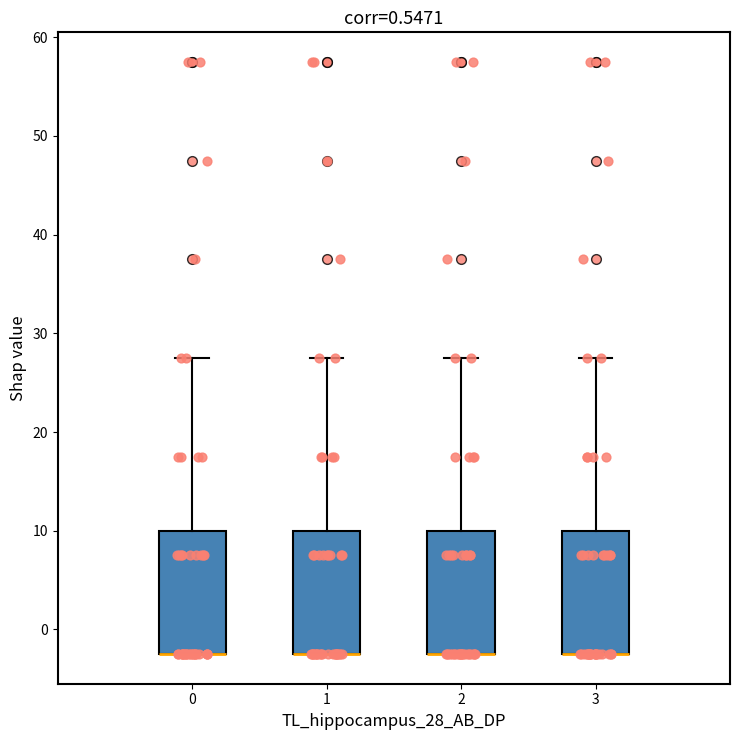

Reading left to right, read every box against the y-axis: the position of its median line, the range the box covers, and the ends of its whiskers. The values are not printed on the chart, so give them approximately, as read against the axis.

0: median -2 (drawn on the box's lower edge), box -2 to 10, whiskers -2 to 28
1: median -2 (drawn on the box's lower edge), box -2 to 10, whiskers -2 to 28
2: median -2 (drawn on the box's lower edge), box -2 to 10, whiskers -2 to 28
3: median -2 (drawn on the box's lower edge), box -2 to 10, whiskers -2 to 28